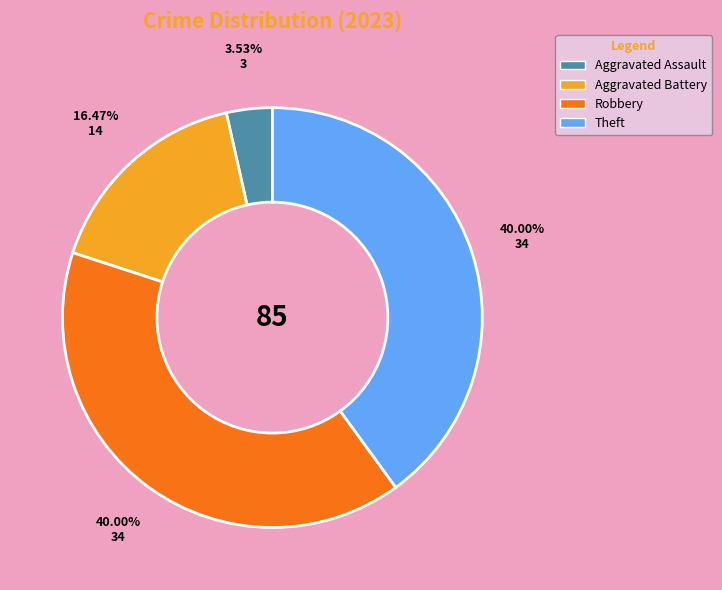

Is there any slice that represents more than half of the pie?

No